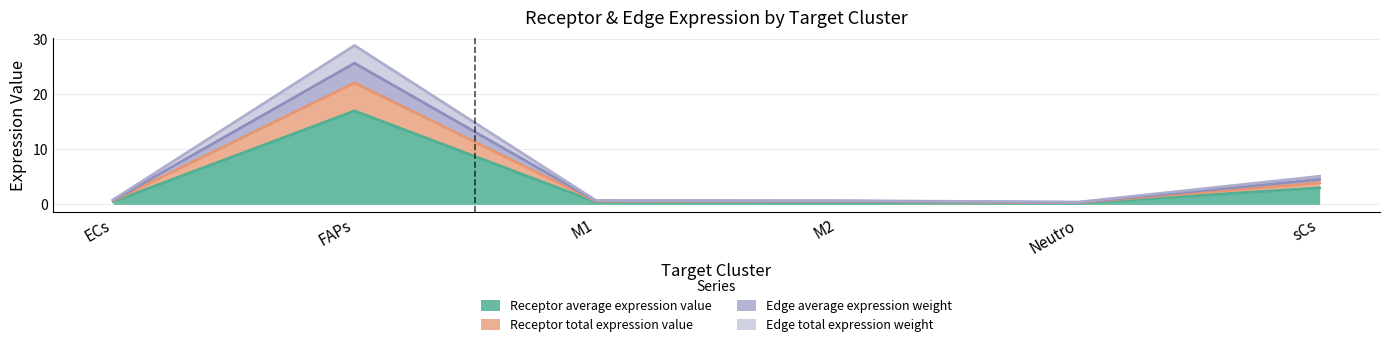

How many categories are shown in the chart?

6